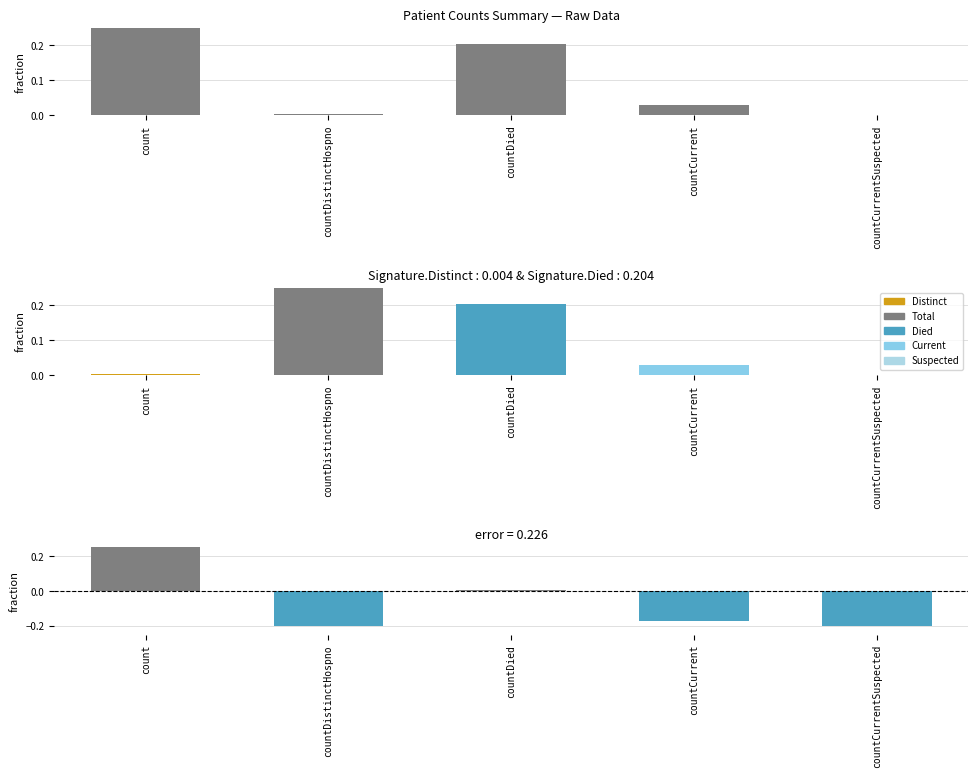

Does the chart contain stacked bars?

No